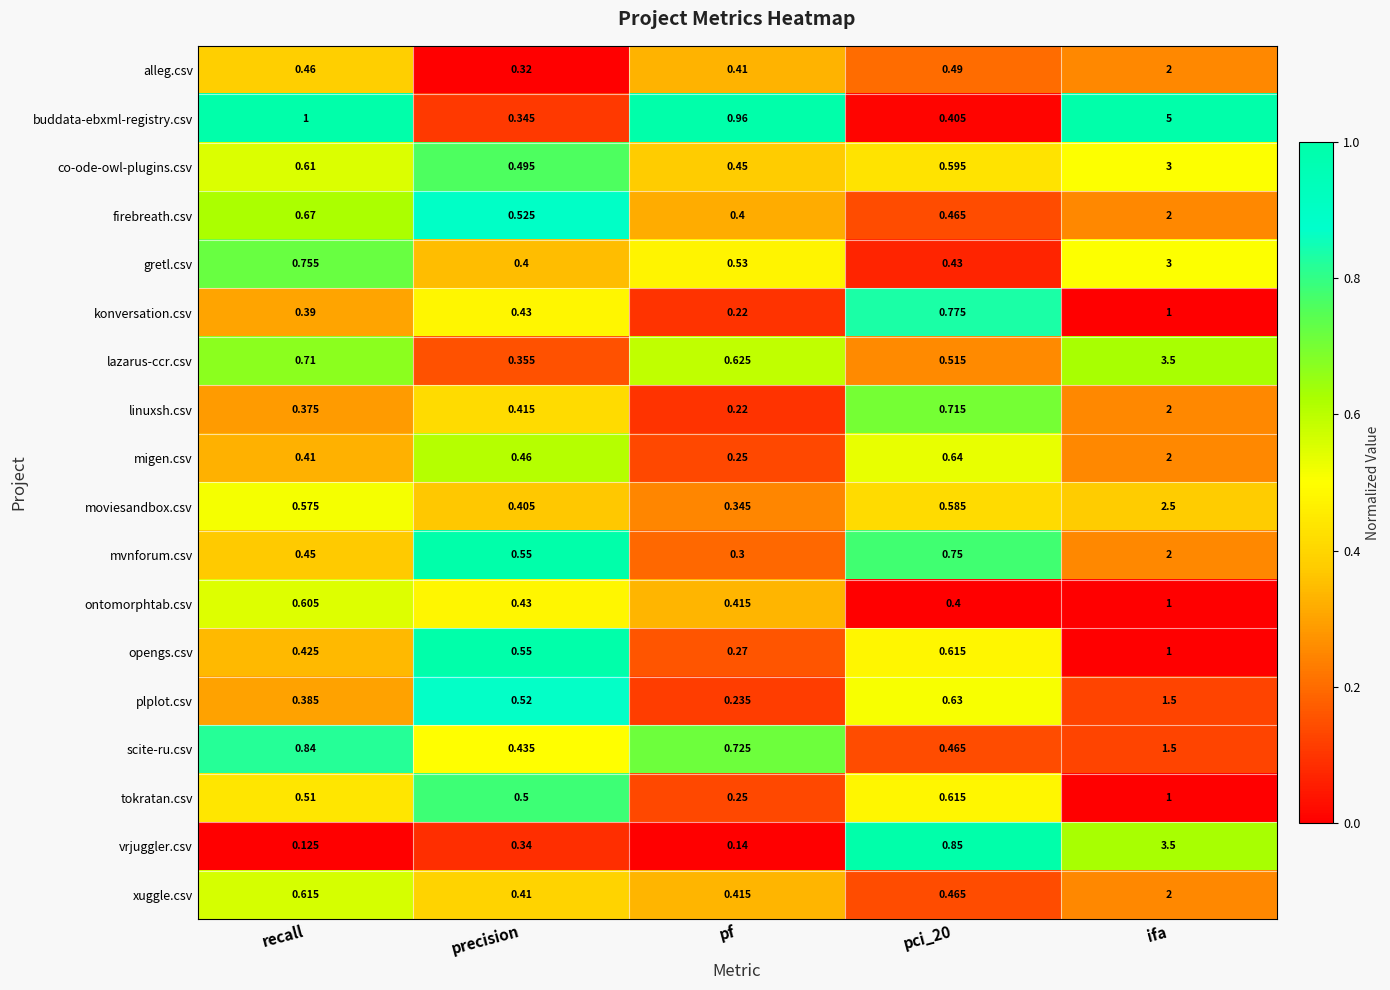

Which label corresponds to the largest value in the chart?

ifa